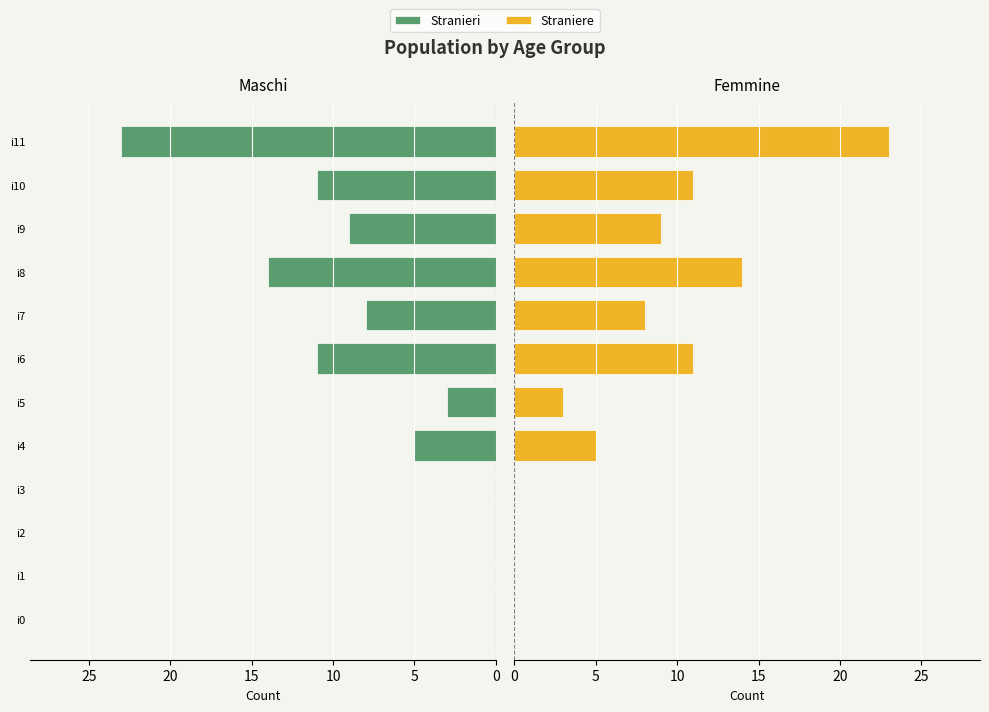

How many values in the Stranieri series are below 8?

6